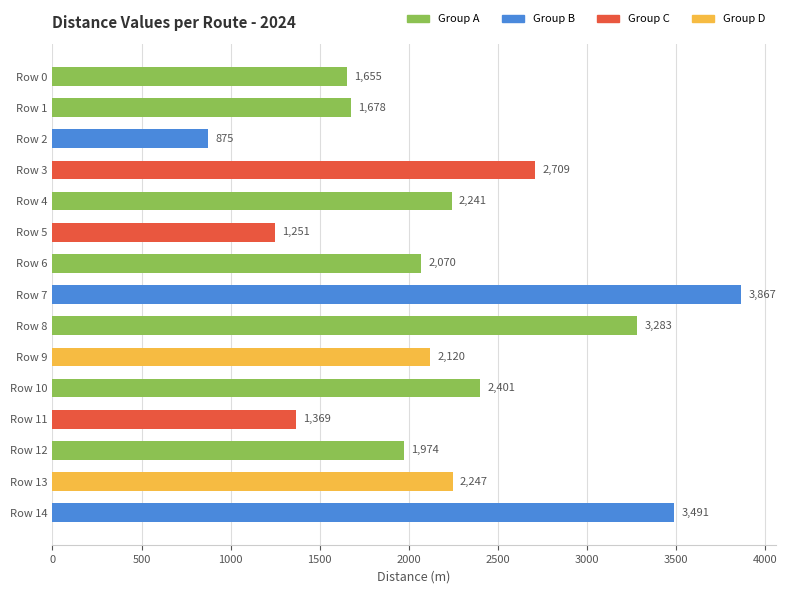

What is the approximate value at Row 10?

2401